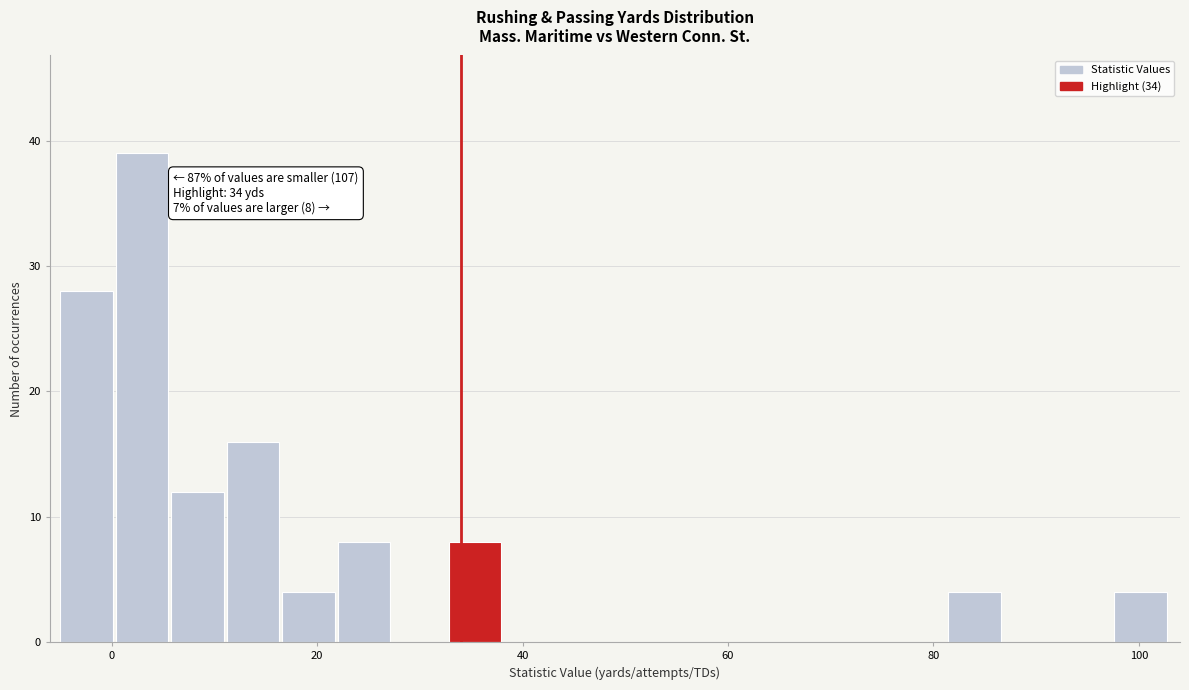

Around what value on the x-axis is the tallest bar? Give the approximate position of its centre, as read against the axis.

2